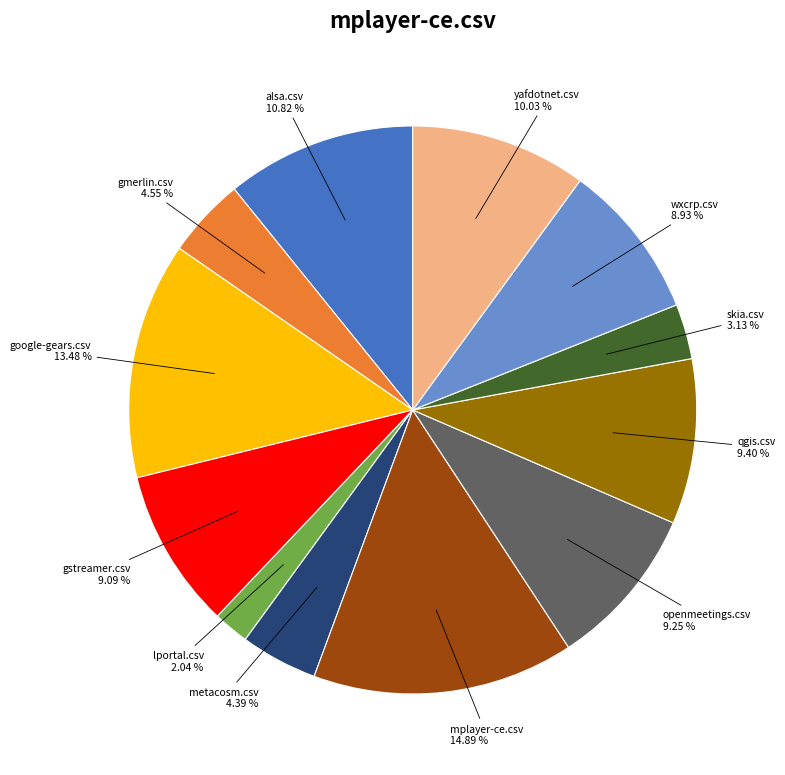

Is there a majority slice in this chart?

No